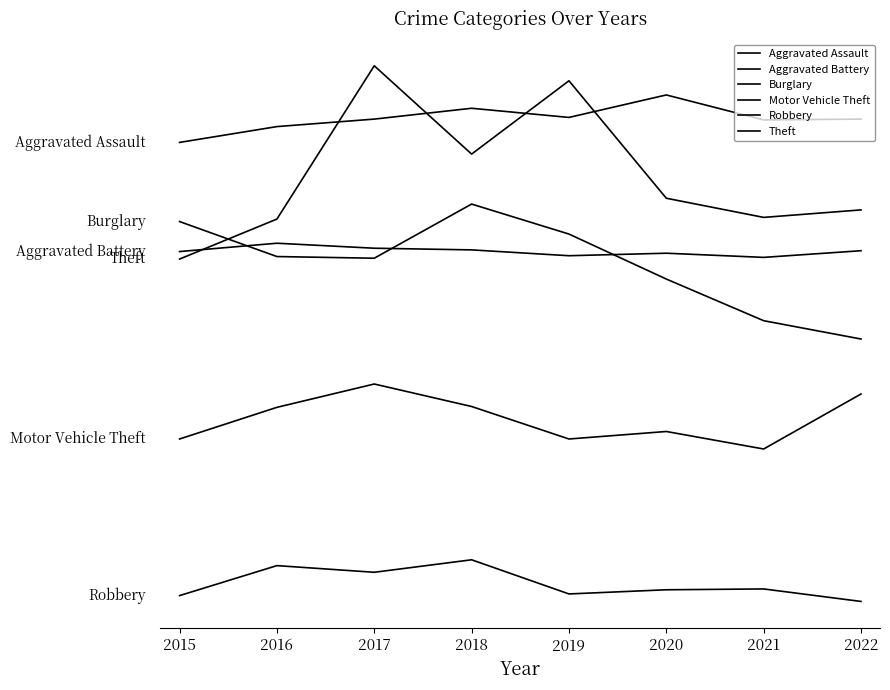

Which has a higher value, 2018 or 2019?

2018